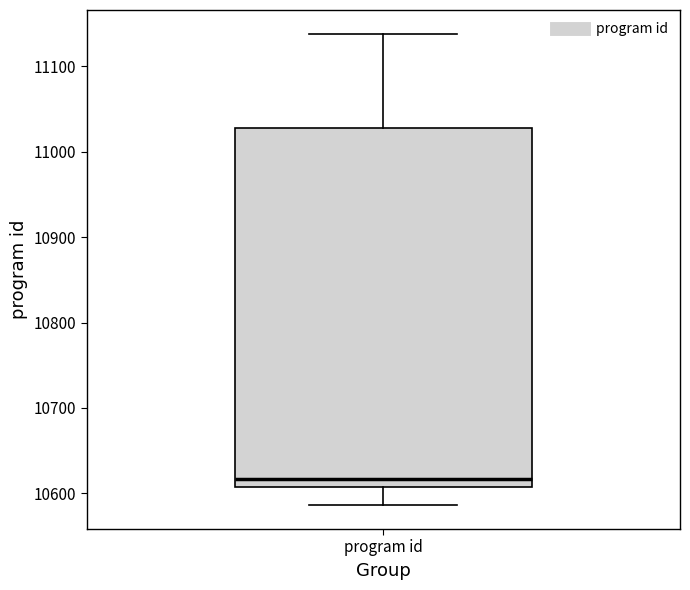

Where is the upper edge of the box for program id on the y-axis? The values are not printed on the chart, so give them approximately, as read against the axis.

11030